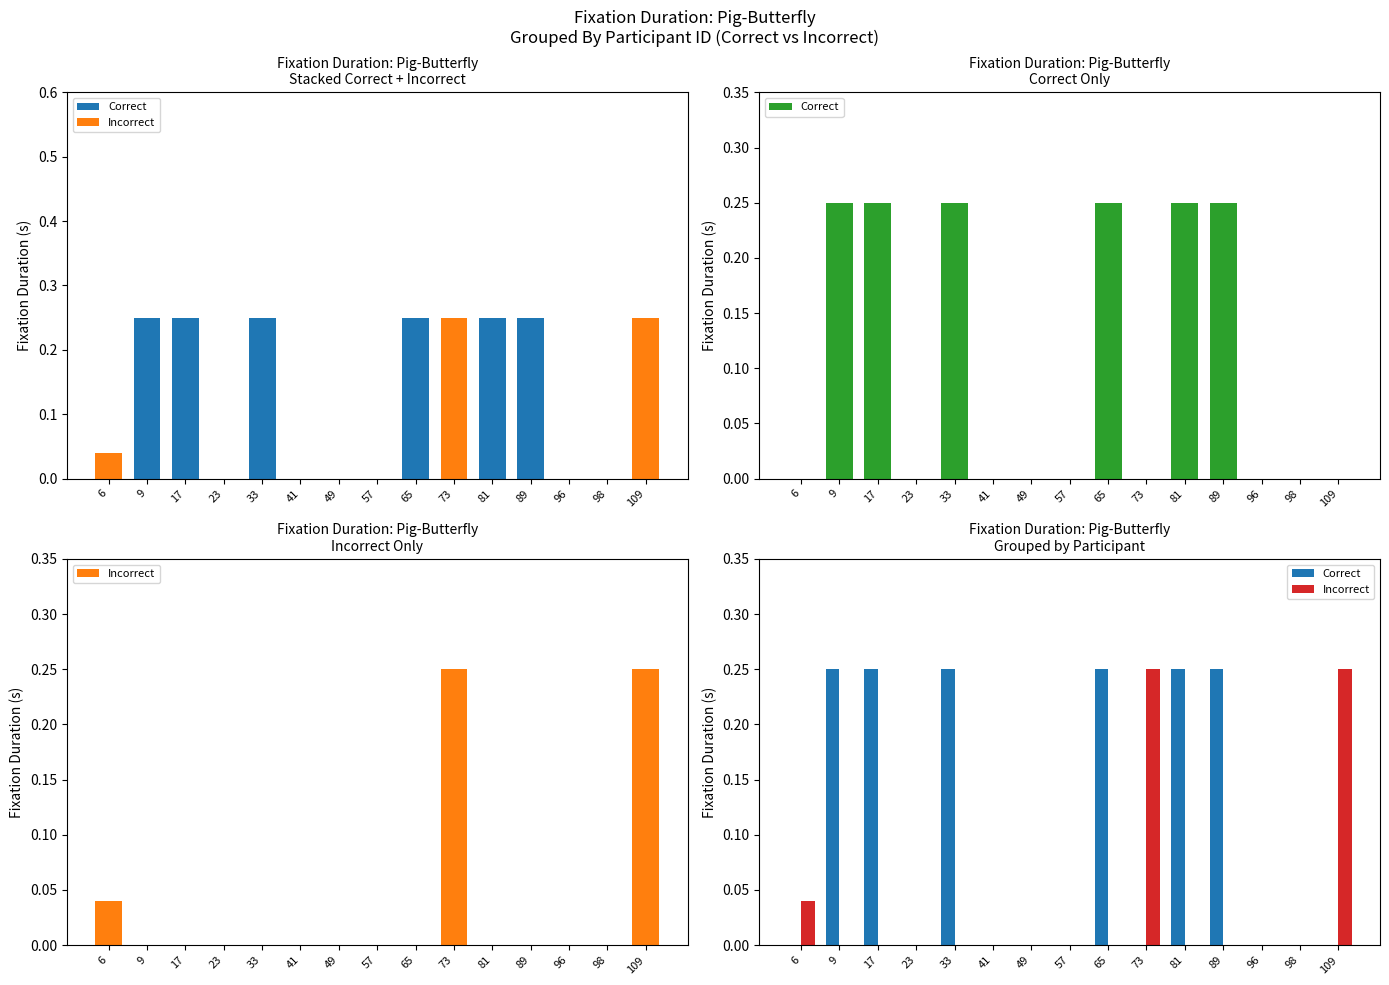

True or false: Incorrect has a value of 0.0 at 98.

True